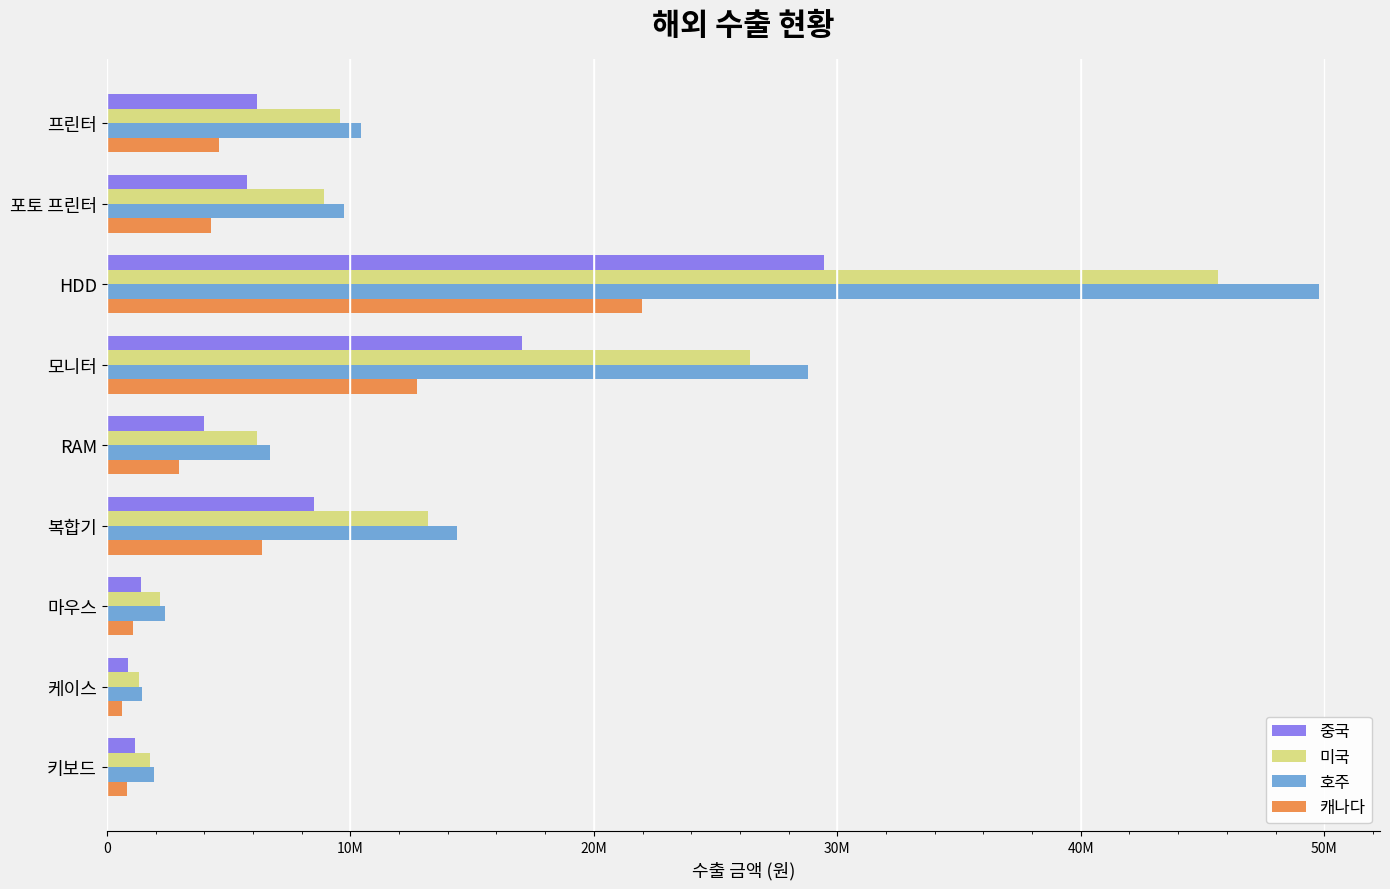

Reading right to left, transcribe all the data shown in this chart.

중국: 1136000	852000	1420000	8520000	3976000	17040000	29465000	5751000	6177000
미국: 1760000	1320000	2200000	13200000	6160000	26400000	45650000	8910000	9570000
호주: 1920000	1440000	2400000	14400000	6720000	28800000	49800000	9720000	10440000
캐나다: 848000	636000	1060000	6360000	2968000	12720000	21995000	4293000	4611000